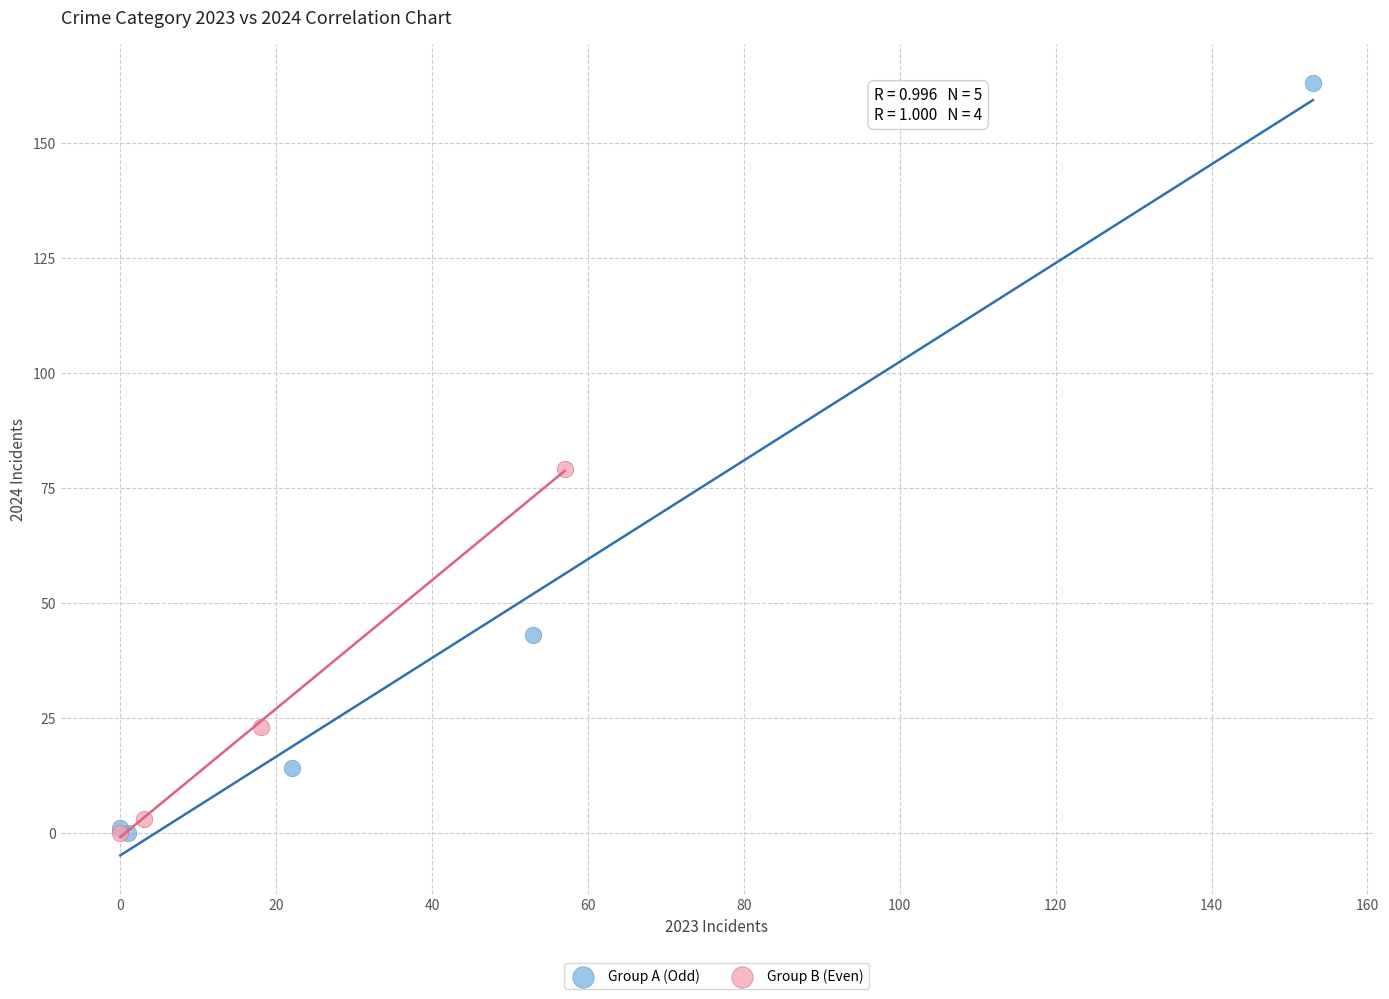

Which series has the widest spread of Y values?

Group A (Odd)